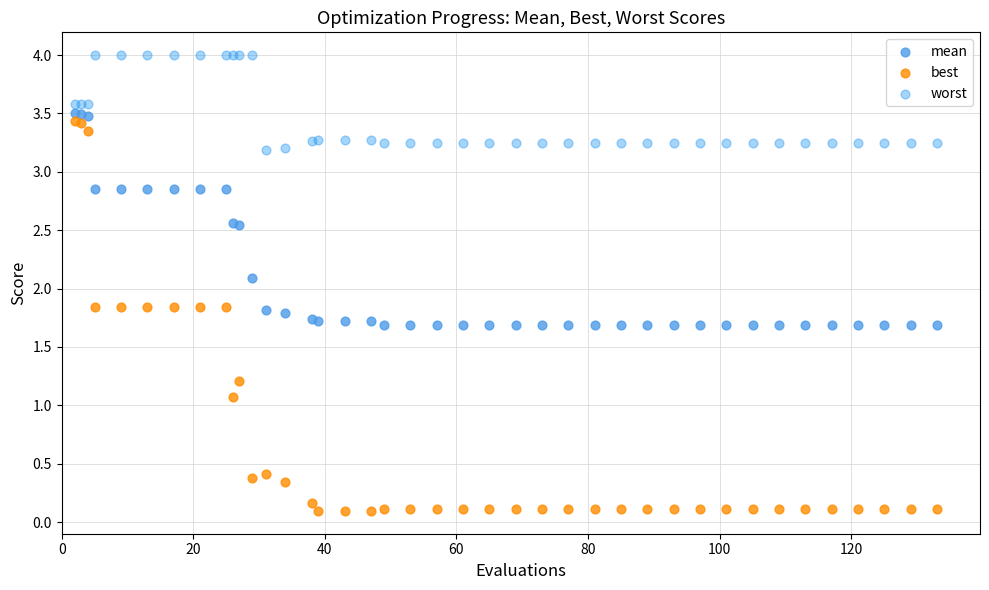

What are all the series names shown in the legend?

mean, best, worst